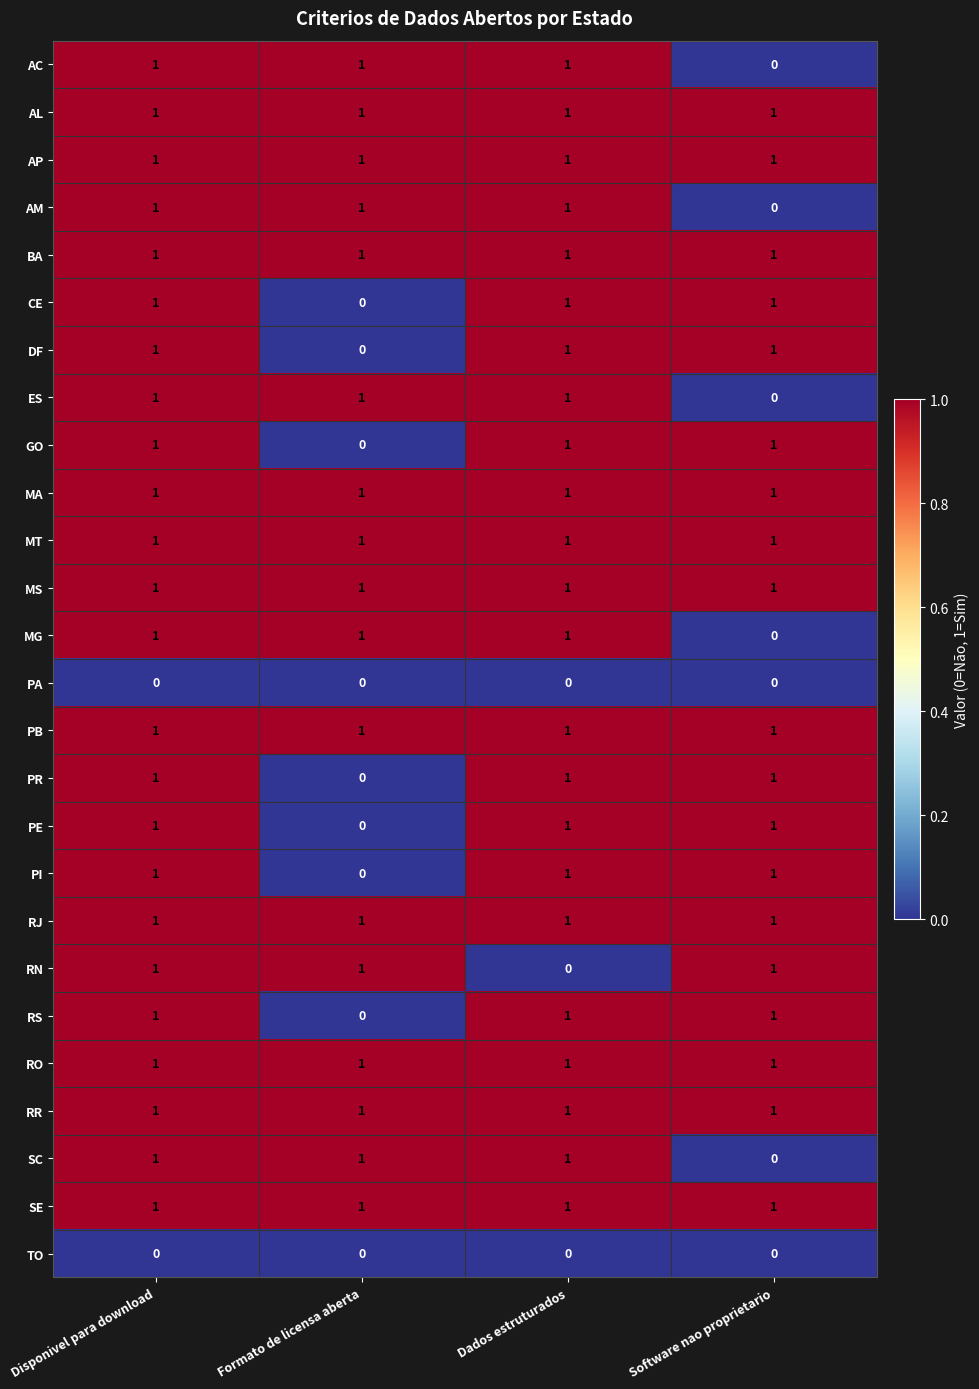

Which label corresponds to the smallest value in the chart?

Software nao proprietario